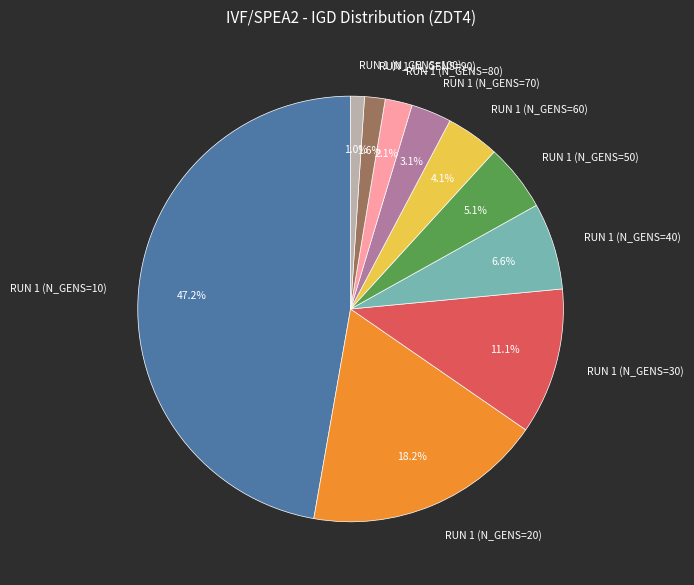

Approximately how many times larger is the value at RUN 1 (N_GENS=20) compared to RUN 1 (N_GENS=70)?

5.9